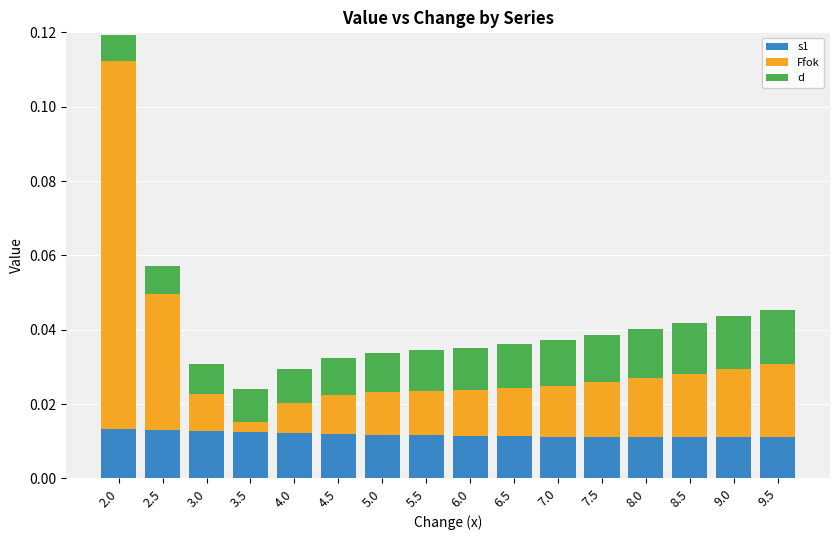

At which category is the sum across all series the highest?

2.0